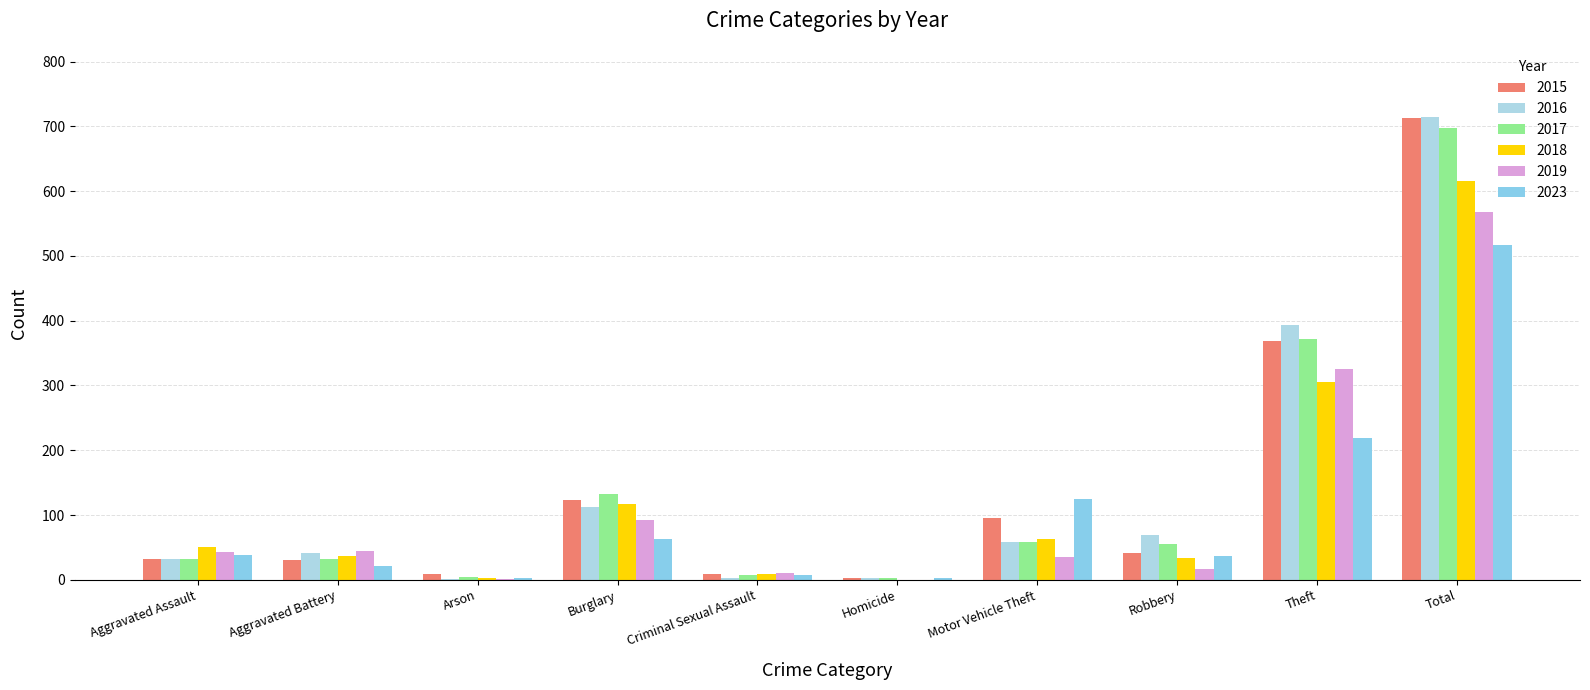

How many categories are shown in the chart?

10